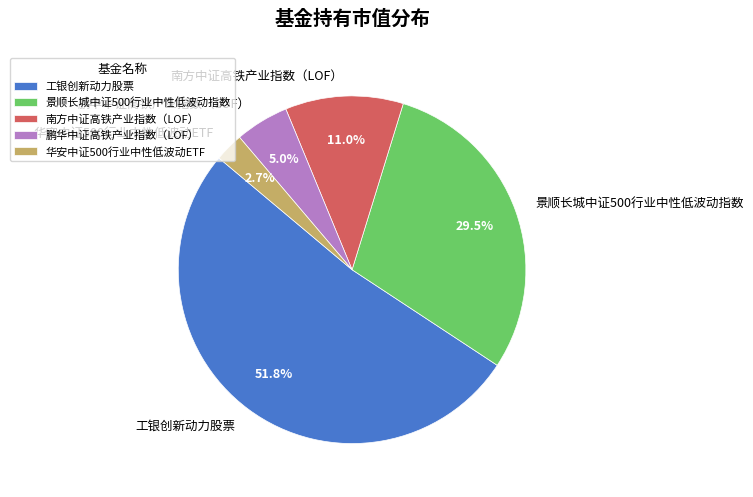

How many slices are in this pie chart?

5